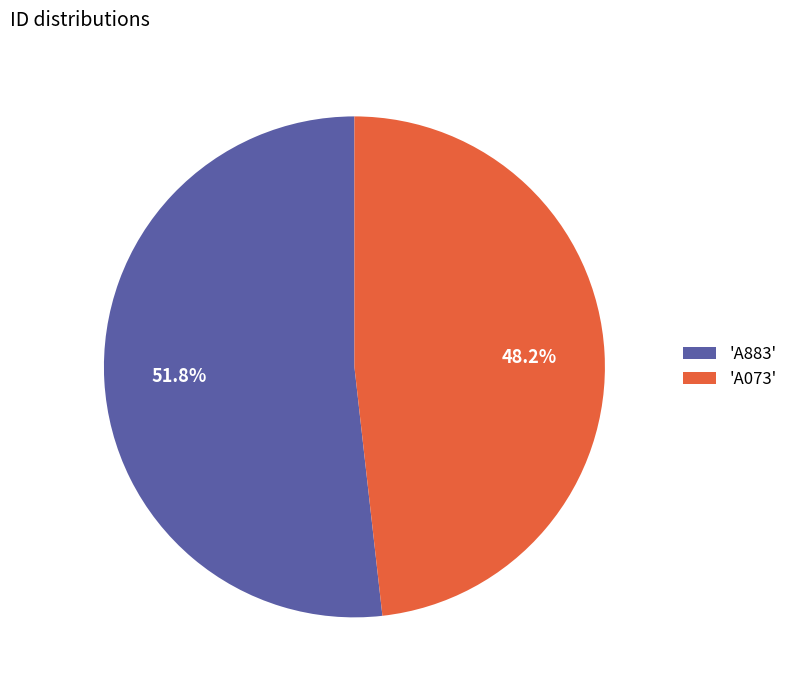

What is the ratio of the value at 'A883' to the value at 'A073'?

1.1